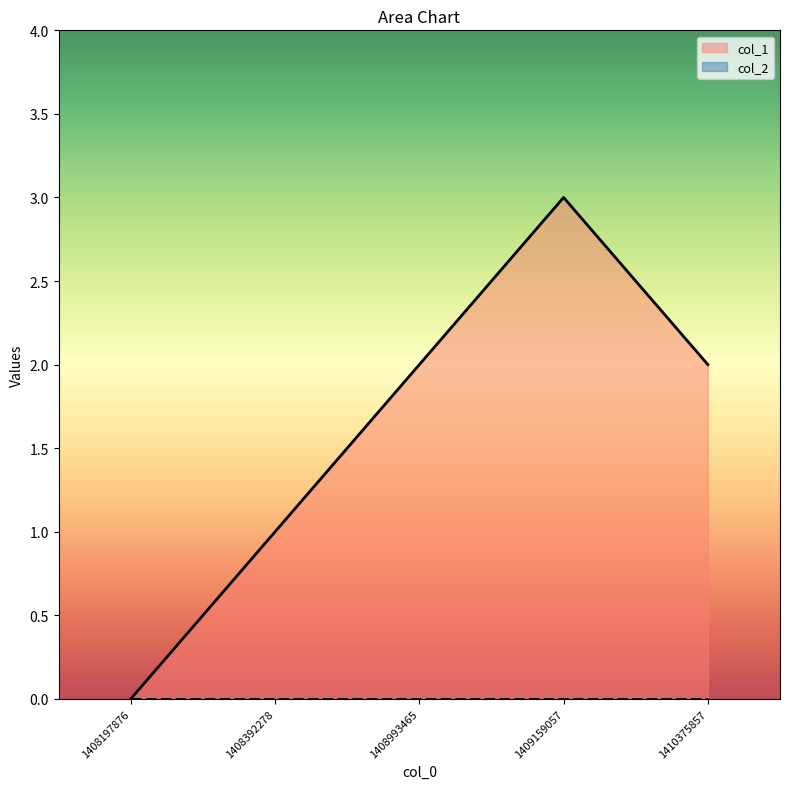

What is the ratio of the value at 1408993465 to the value at 1408392278?

2.0